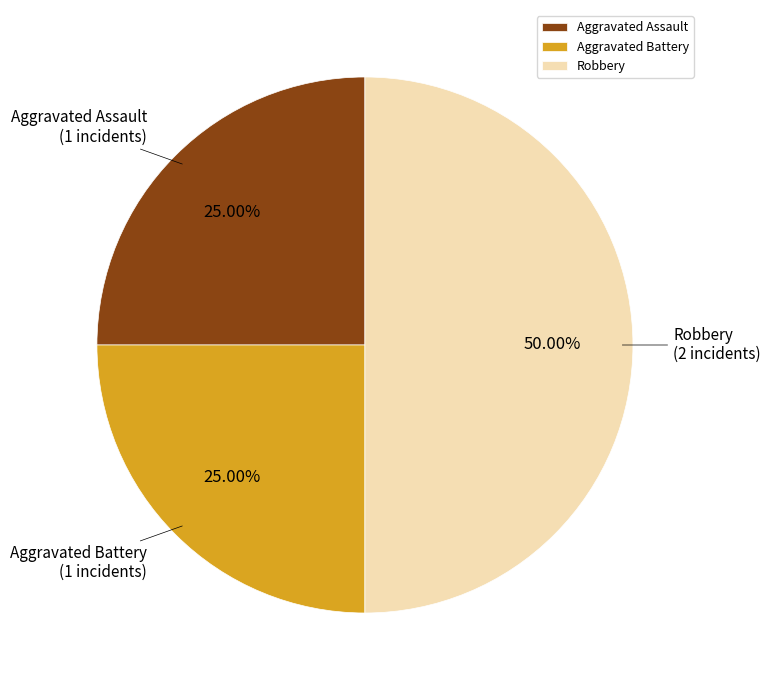

Is it true that Aggravated Assault is 14% of the pie?

False